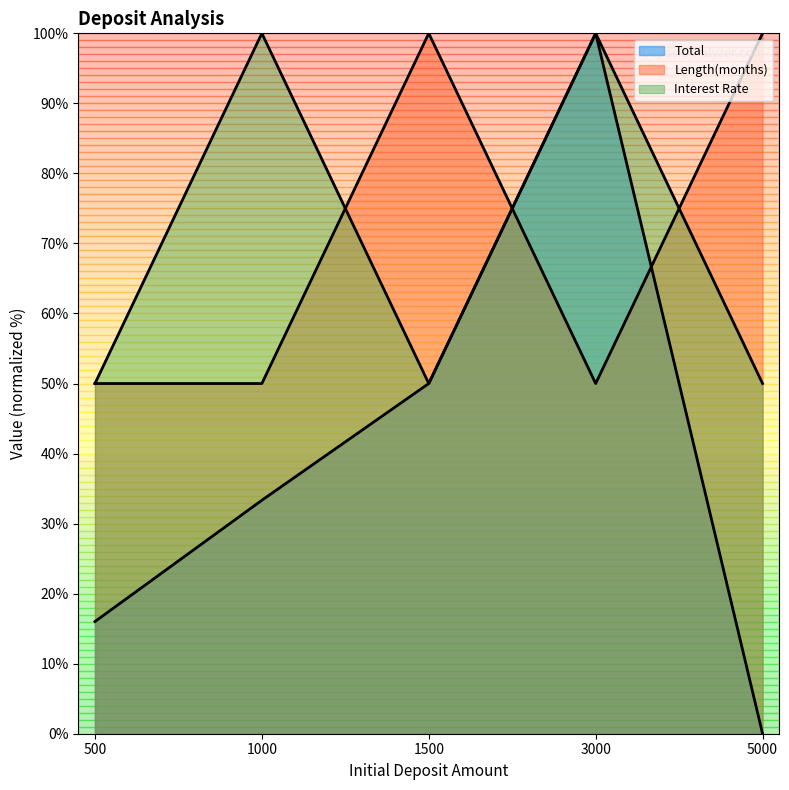

What are all the series names shown in the legend?

Total, Length(months), Interest Rate